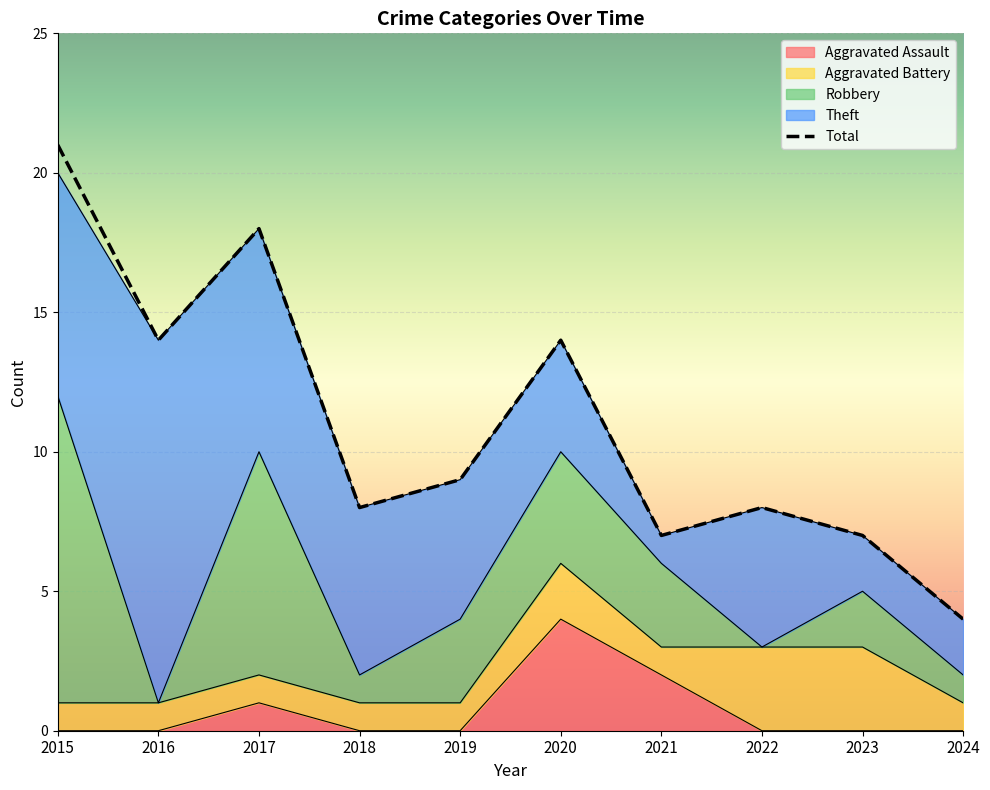

At which category is the sum across all series the highest?

2015